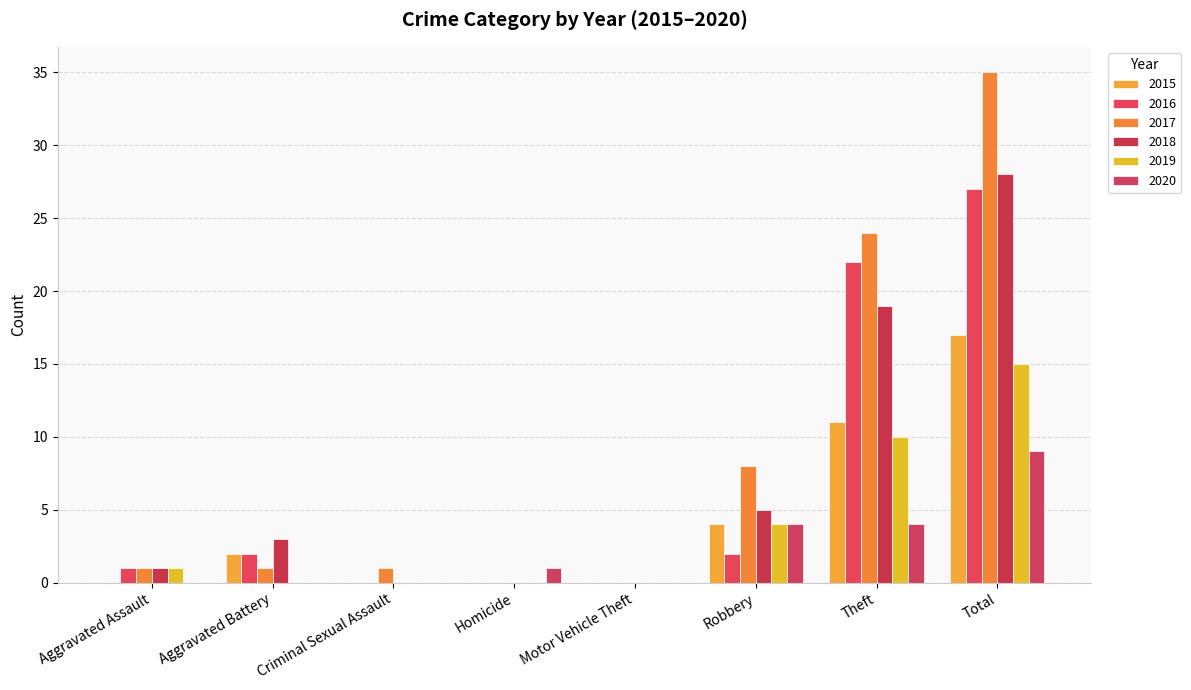

What is the difference between the highest and lowest values at Criminal Sexual Assault?

1